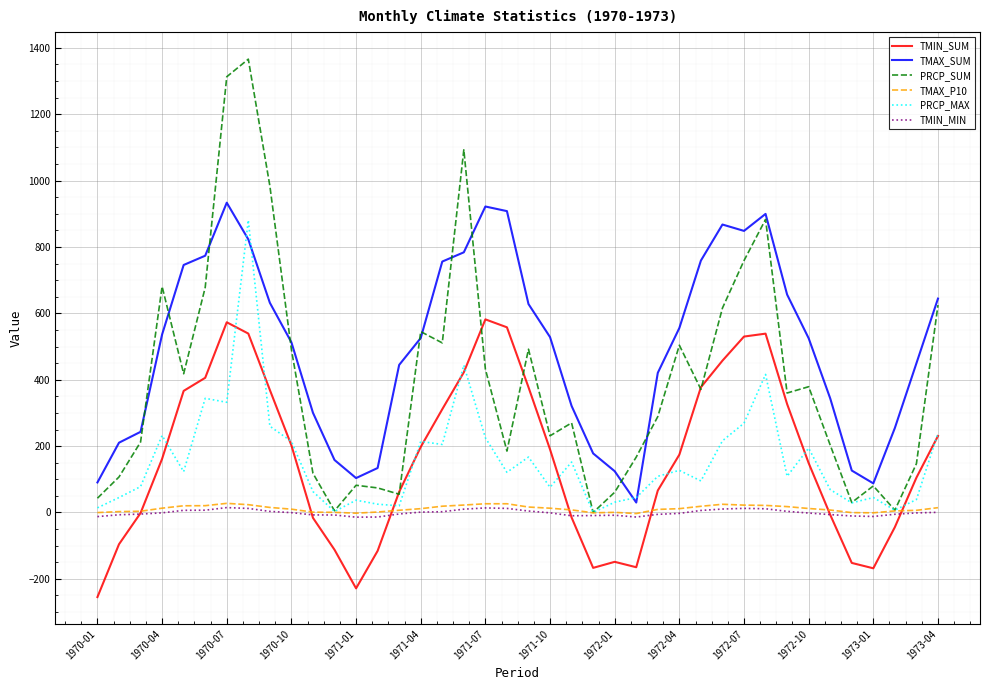

True or false: TMIN_SUM and TMAX_SUM cross at least once.

False